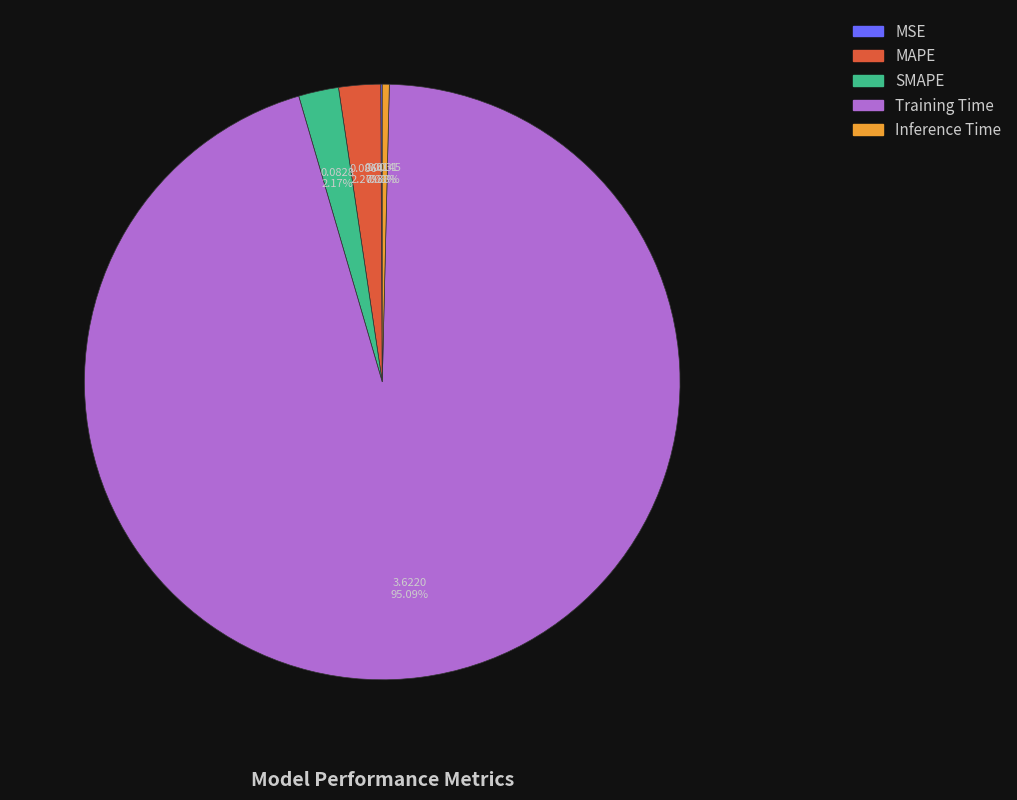

Does any single category account for the majority?

Yes